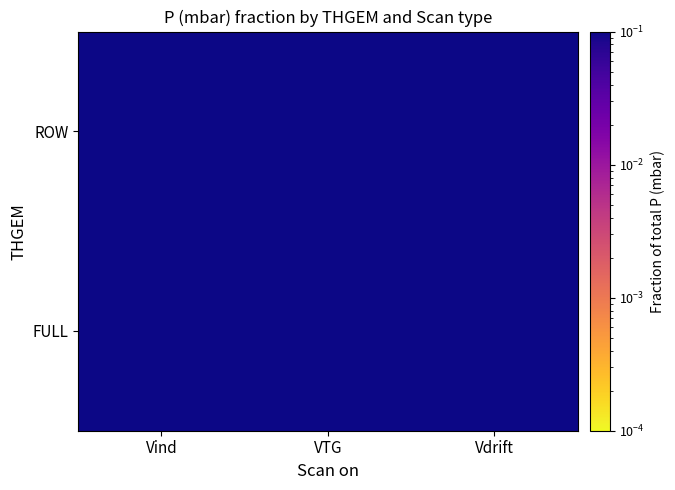

Count the number of data series in this chart.

2